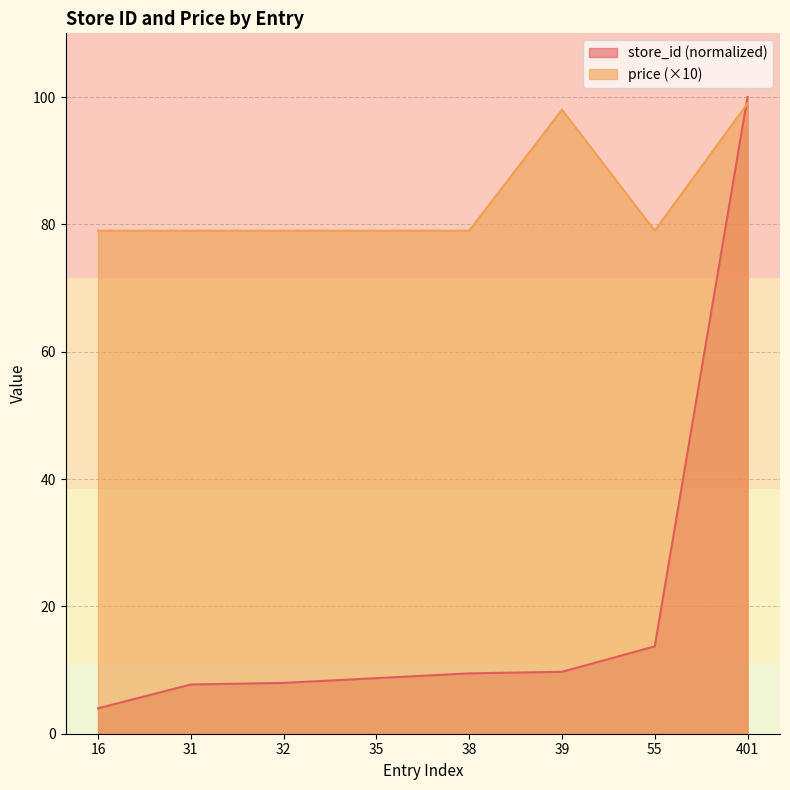

Which category has the highest value in the store_id series?

401